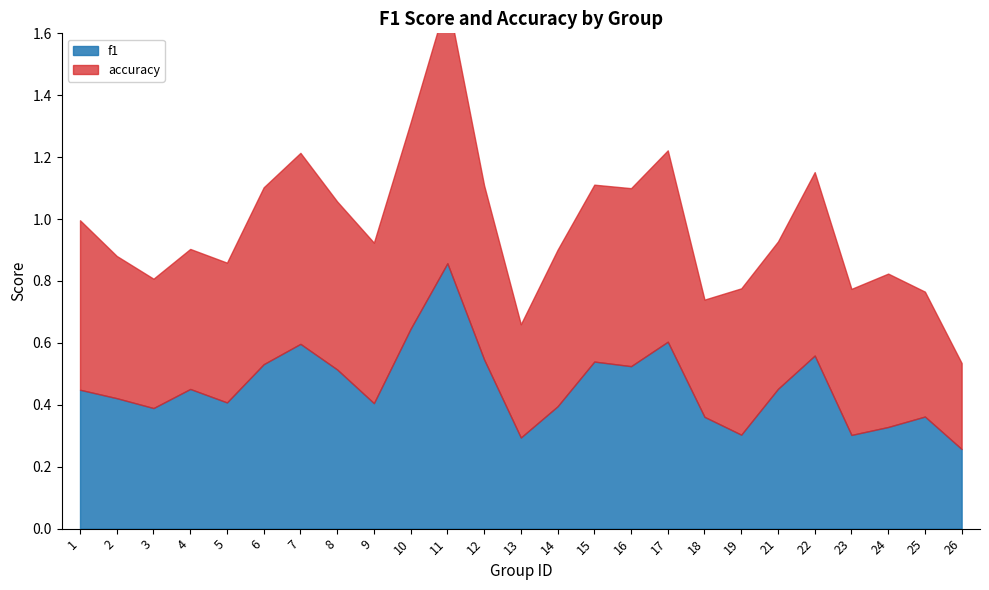

Which has a higher value, 1 or 14?

1